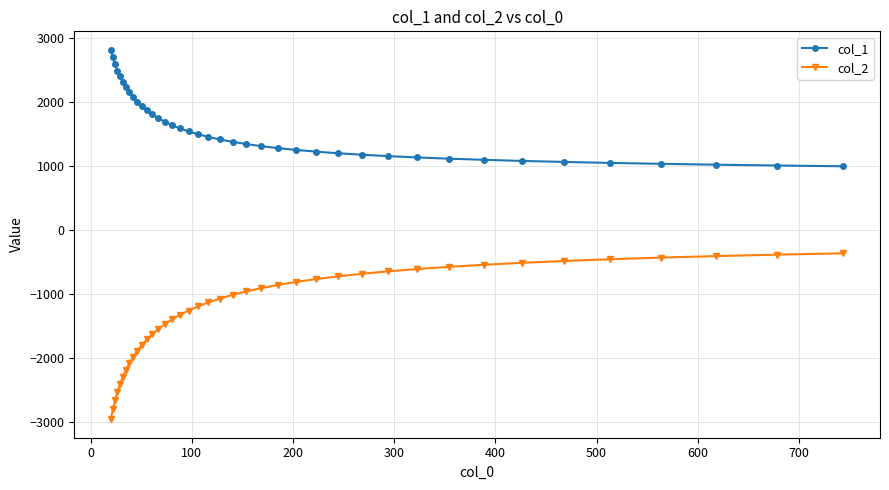

What is the maximum value shown in the chart?

2811.9